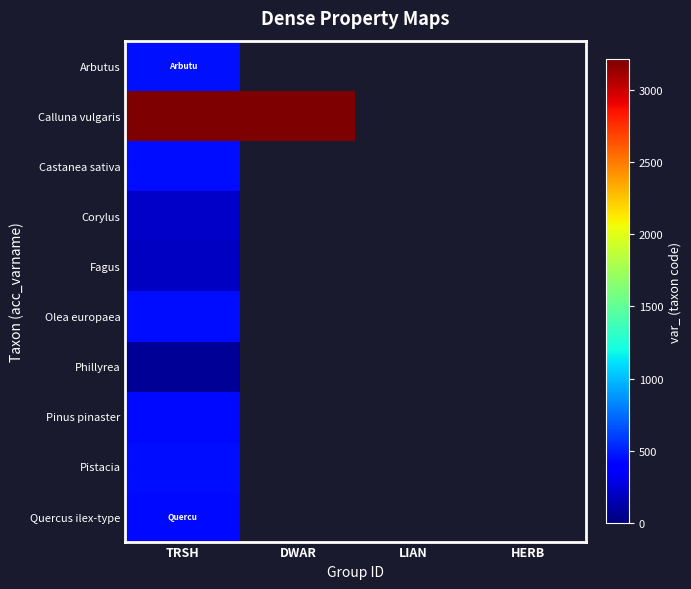

Is the value of Castanea sativa at LIAN greater than the value of Calluna vulgaris at DWAR?

No